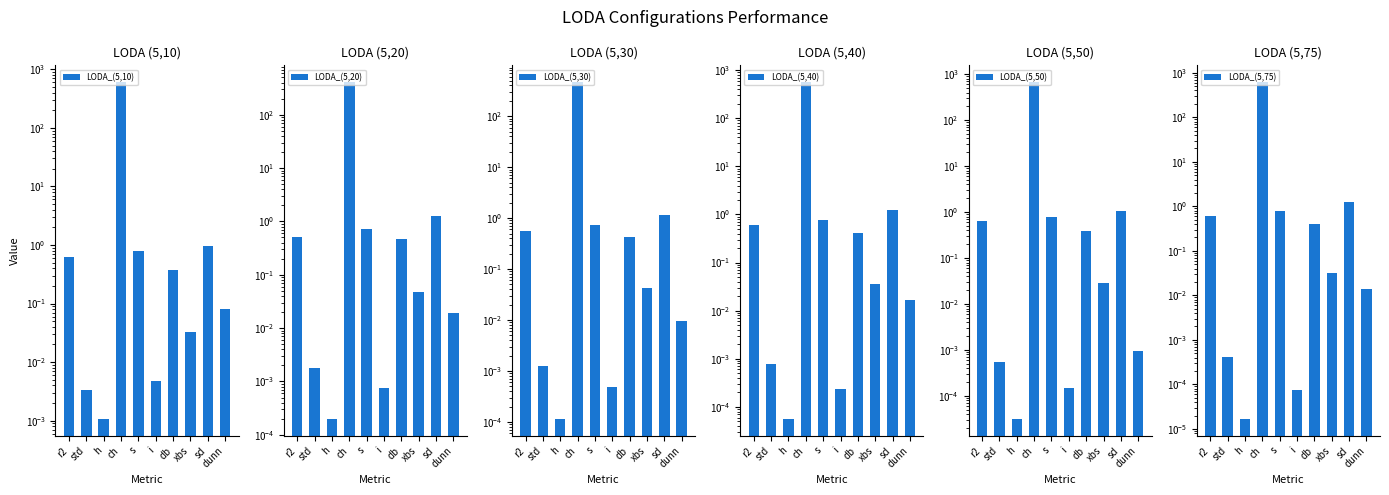

At which category is the sum across all series the highest?

ch